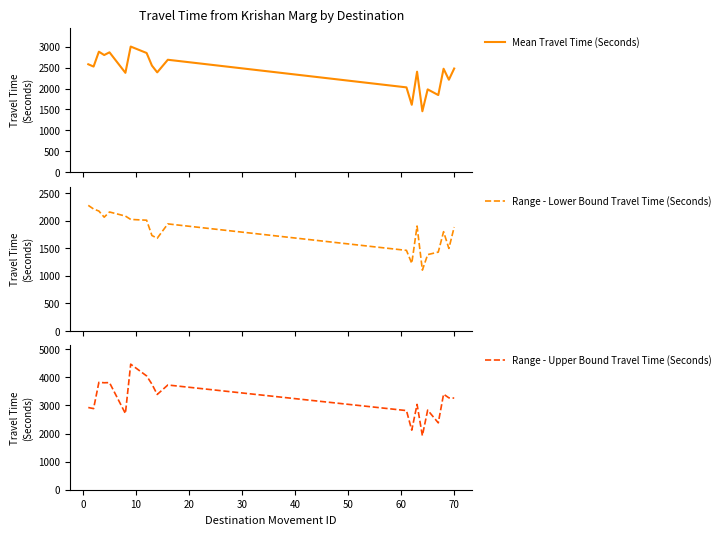

What is the minimum value for Mean Travel Time (Seconds)?

1456